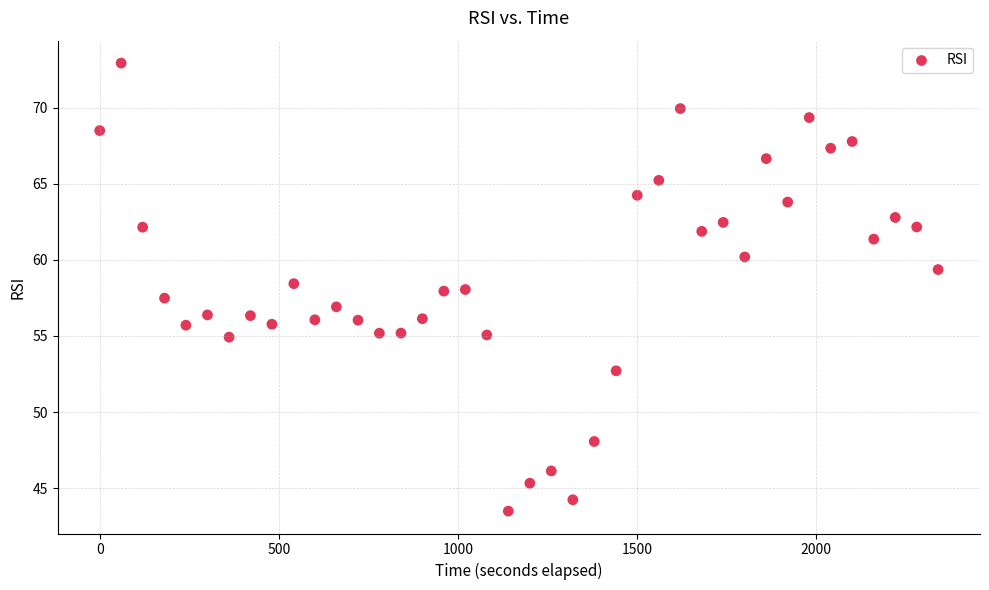

What is the range of X values (max minus min)?

2340.7